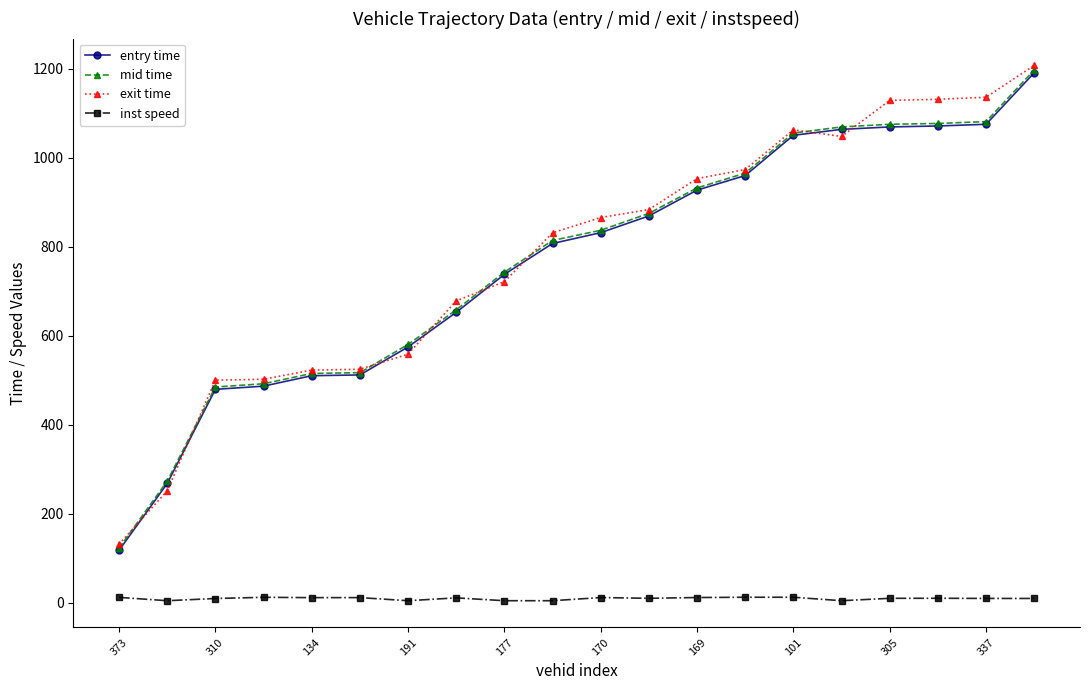

What is the value of the exit time point at the 8th from the left?

678.4